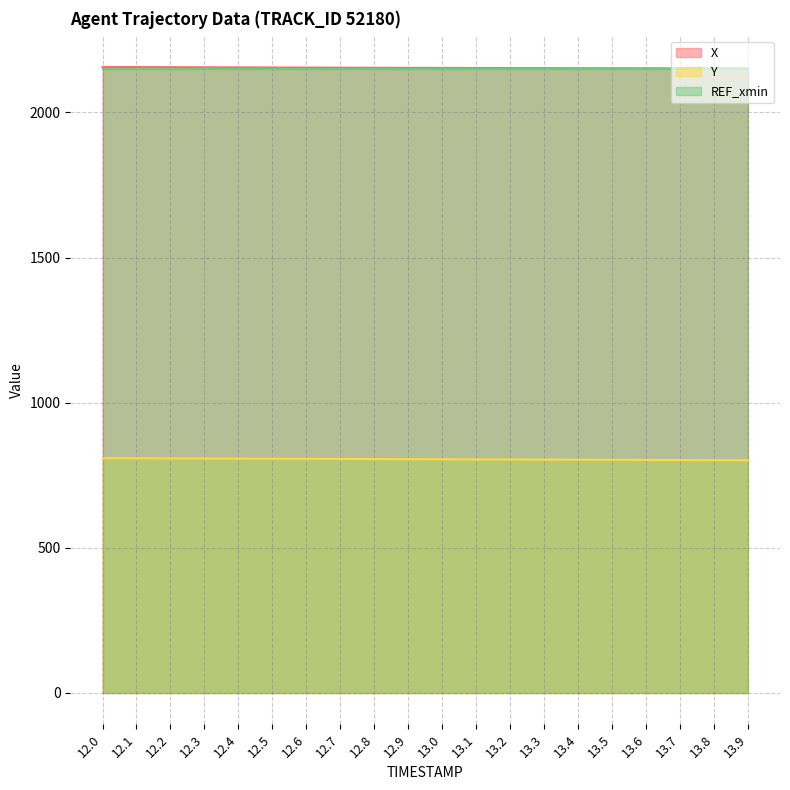

Is it true that X equals 2156.7 at 12.0?

True